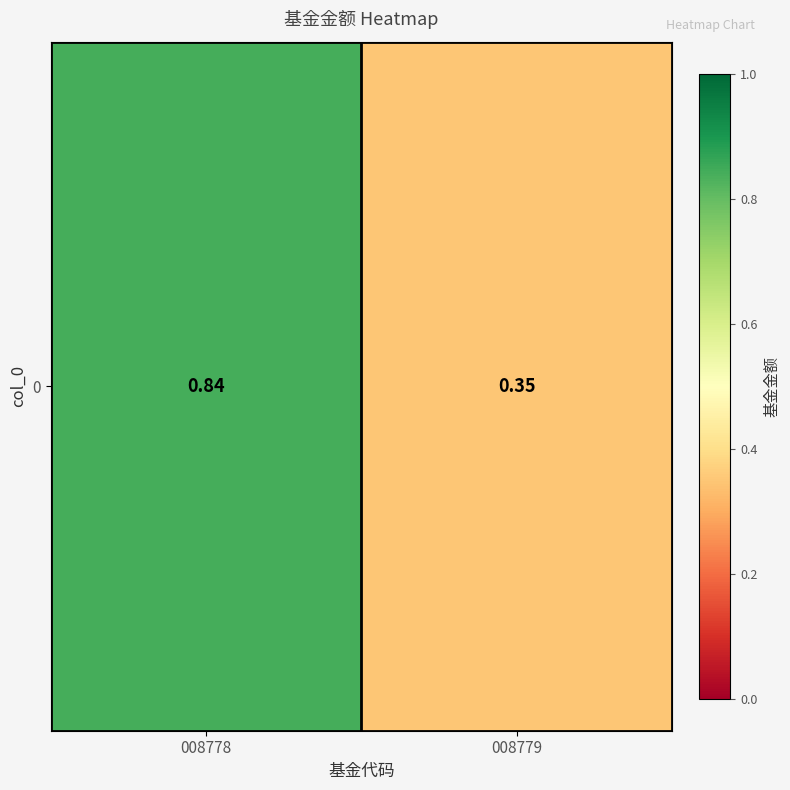

At which label is the value closest to 0?

008779